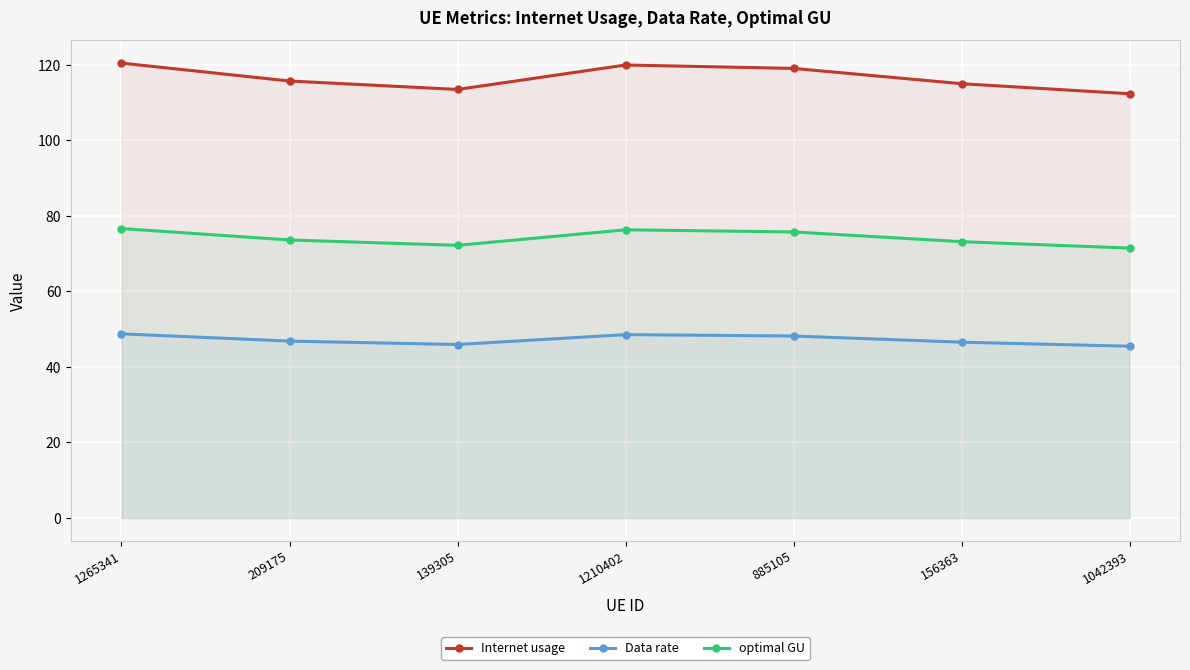

Rank the series at 1265341 from highest to lowest value.

Internet usage, optimal GU, Data rate